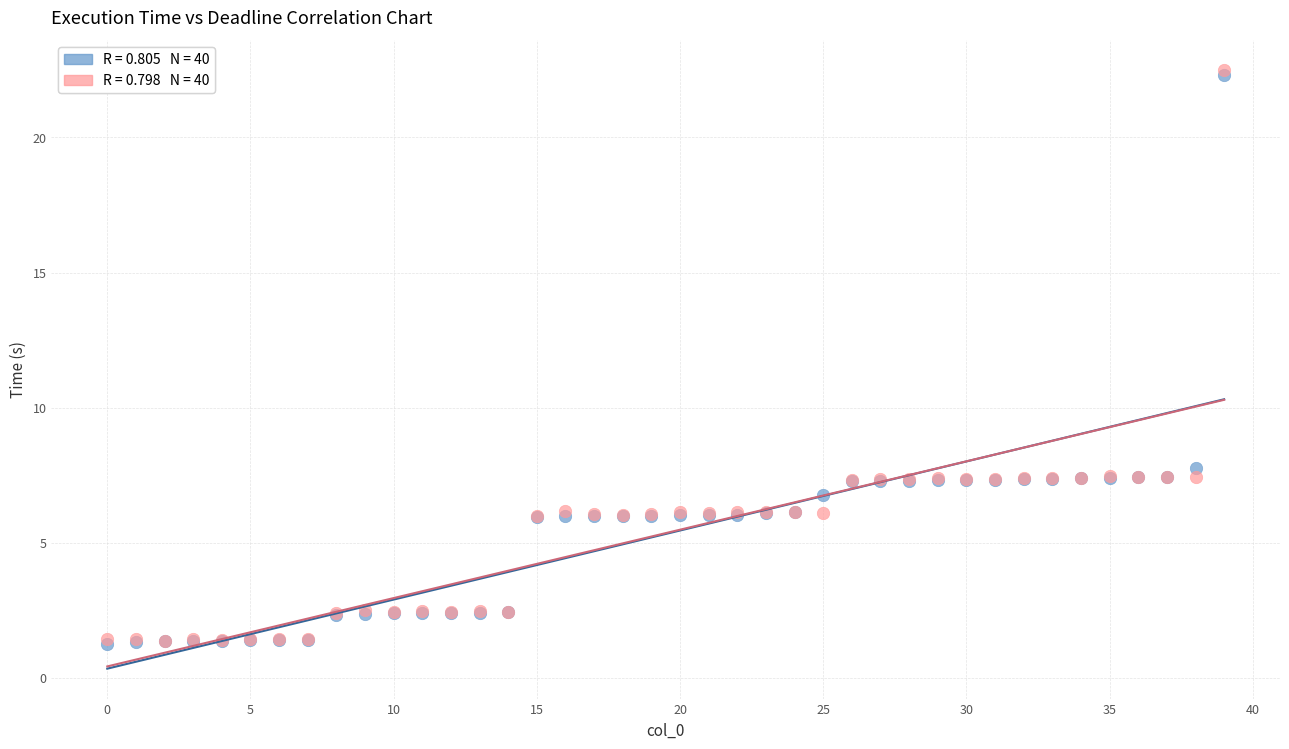

Across all series, what Y value is closest to 11?

7.8